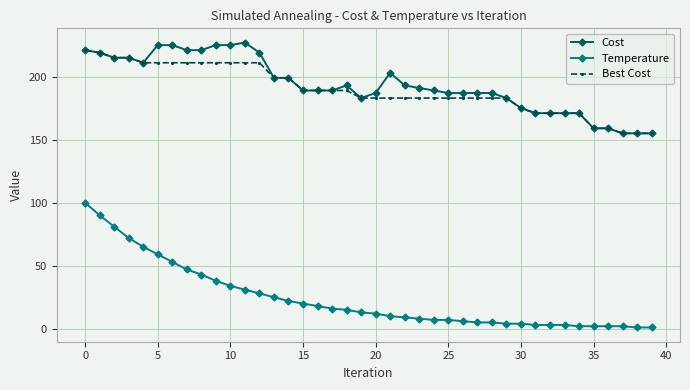

What is the difference between the second highest and second lowest values in the Cost series?

70